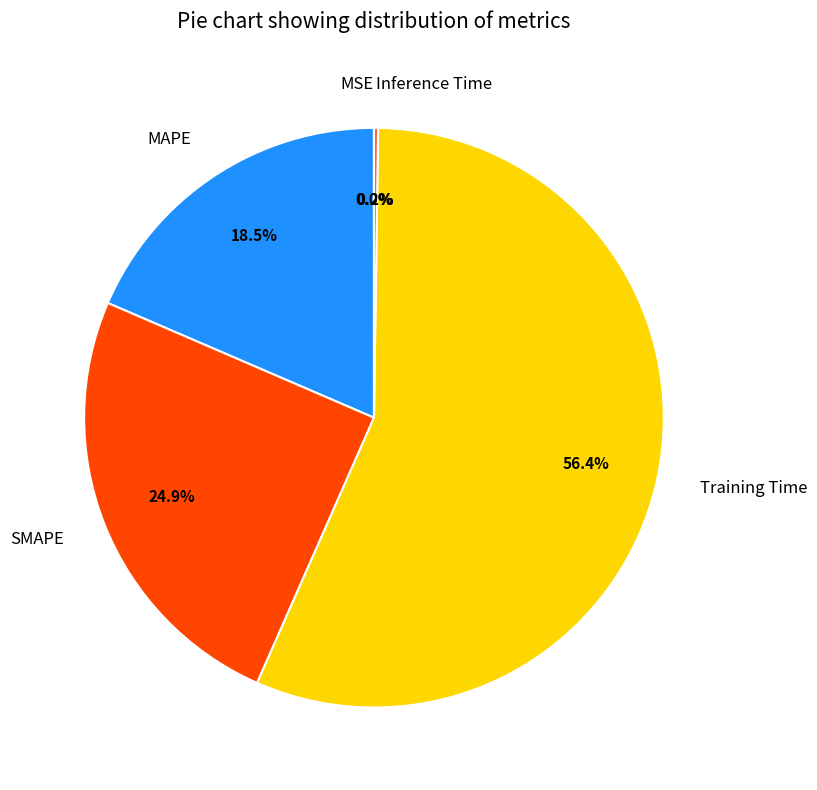

To the nearest percent, what is the difference between the largest and smallest slice percentages?

56%